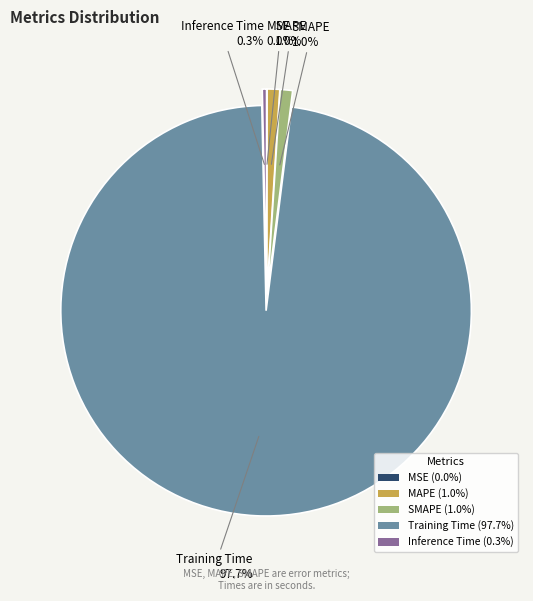

What percentage do MAPE (1.0%) and Training Time (97.7%) together represent?

98.7%